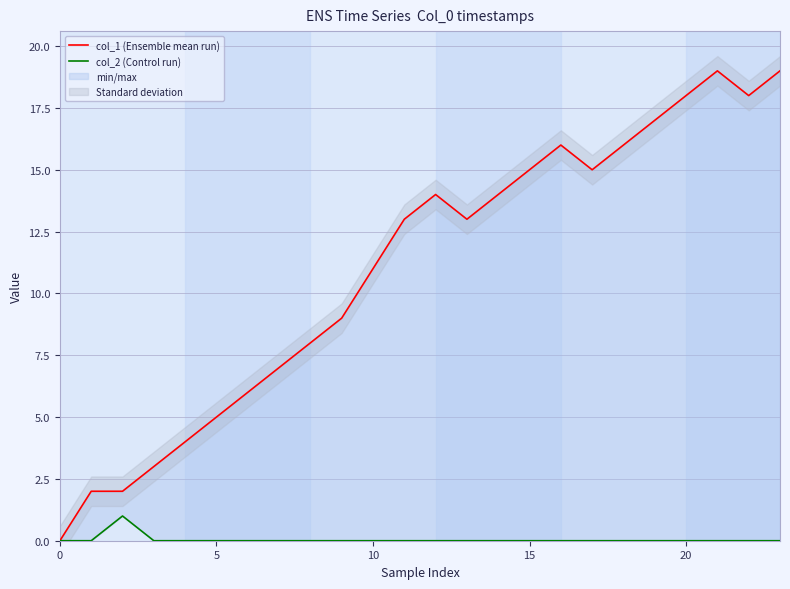

True or false: col_2 (Control run) has more than 2 points higher than both neighbors.

False